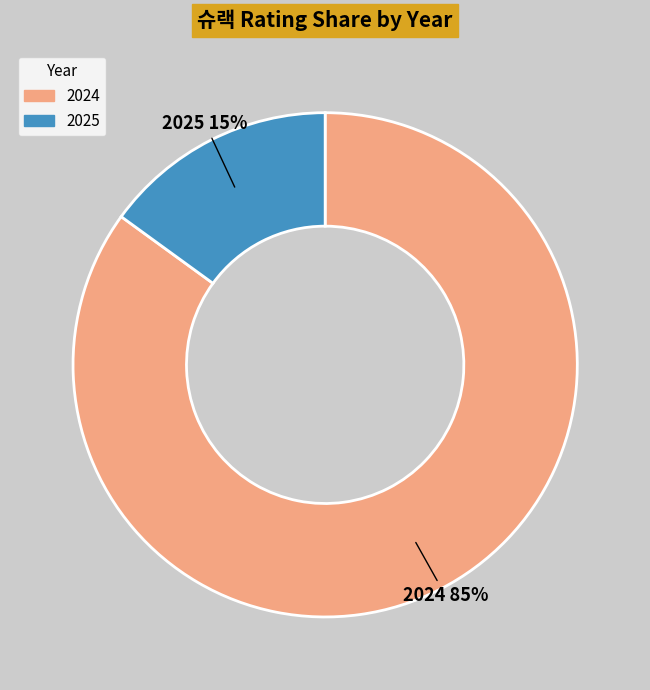

What is the smallest slice in the pie chart?

2025